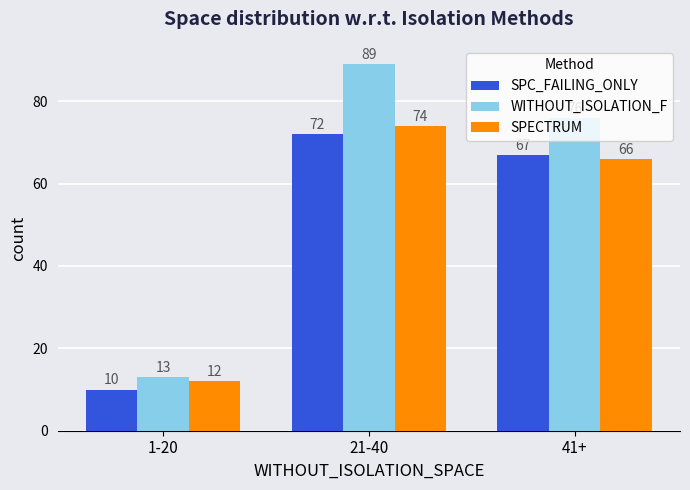

Is it true that SPC_FAILING_ONLY equals 10 at 1-20?

True